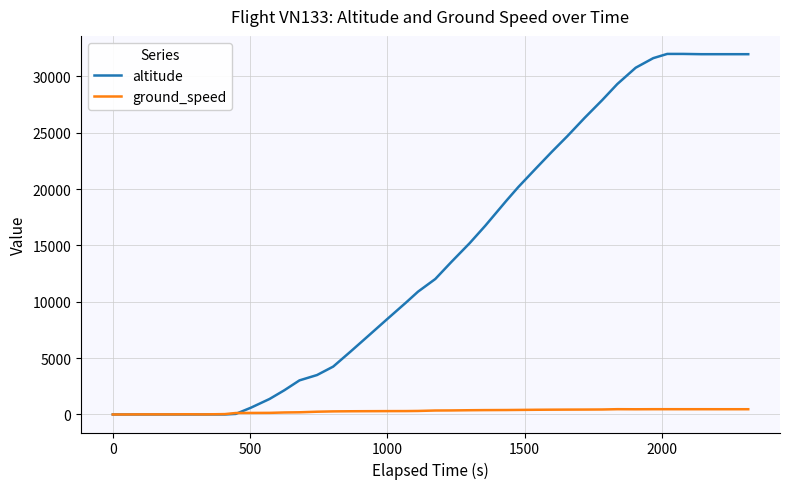

After their last crossing, which series has the higher values: ground_speed or altitude?

altitude